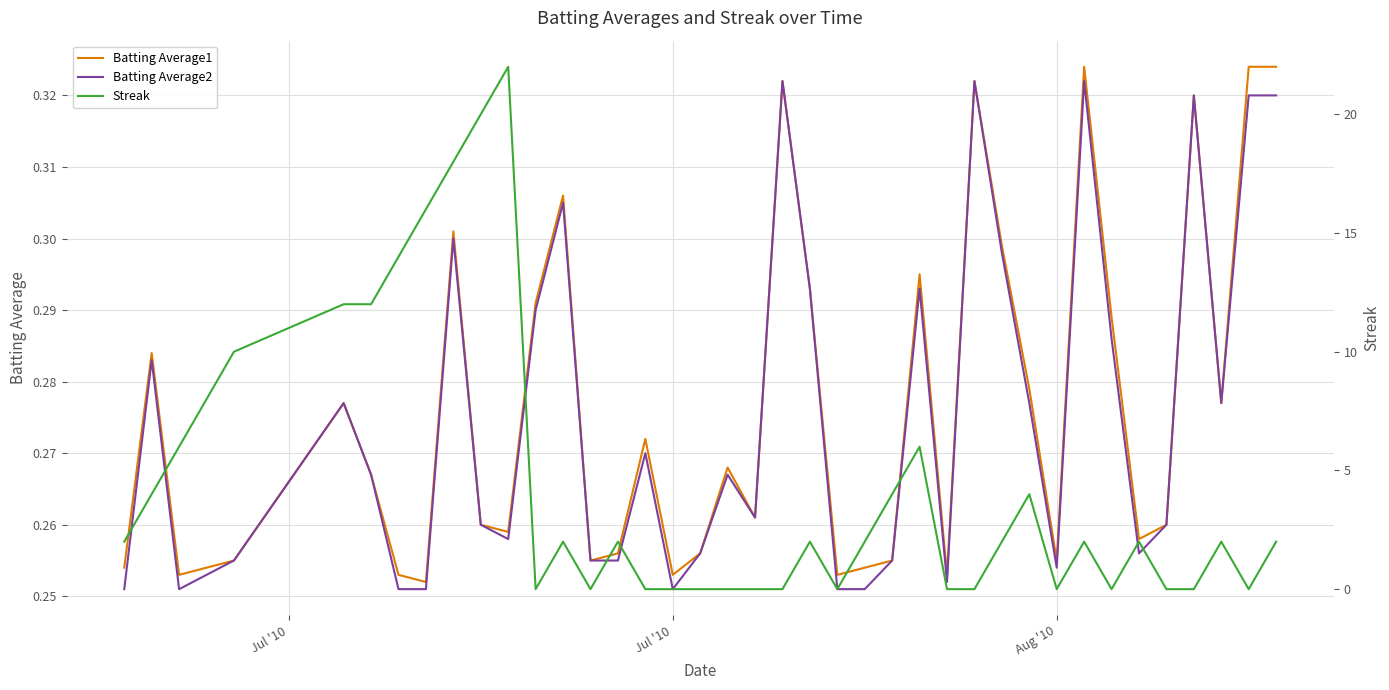

What are all the series names shown in the legend?

Batting Average1, Batting Average2, Streak